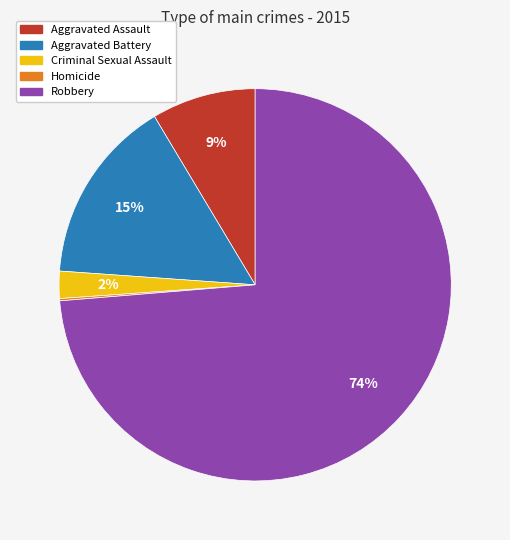

Do Aggravated Assault and Aggravated Battery together represent more than half of the pie?

No